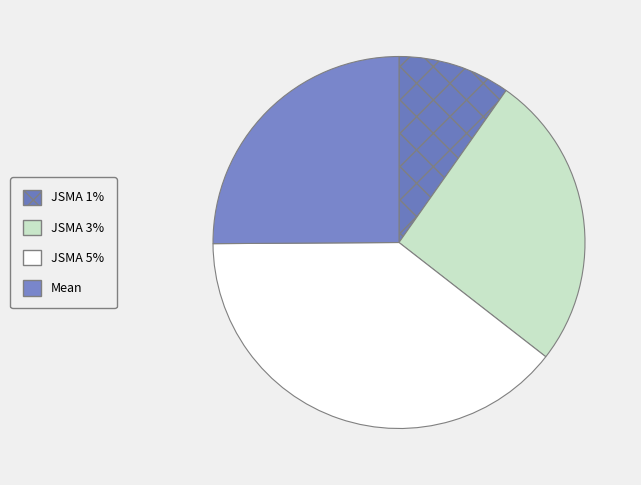

How many segments does this pie chart have?

4